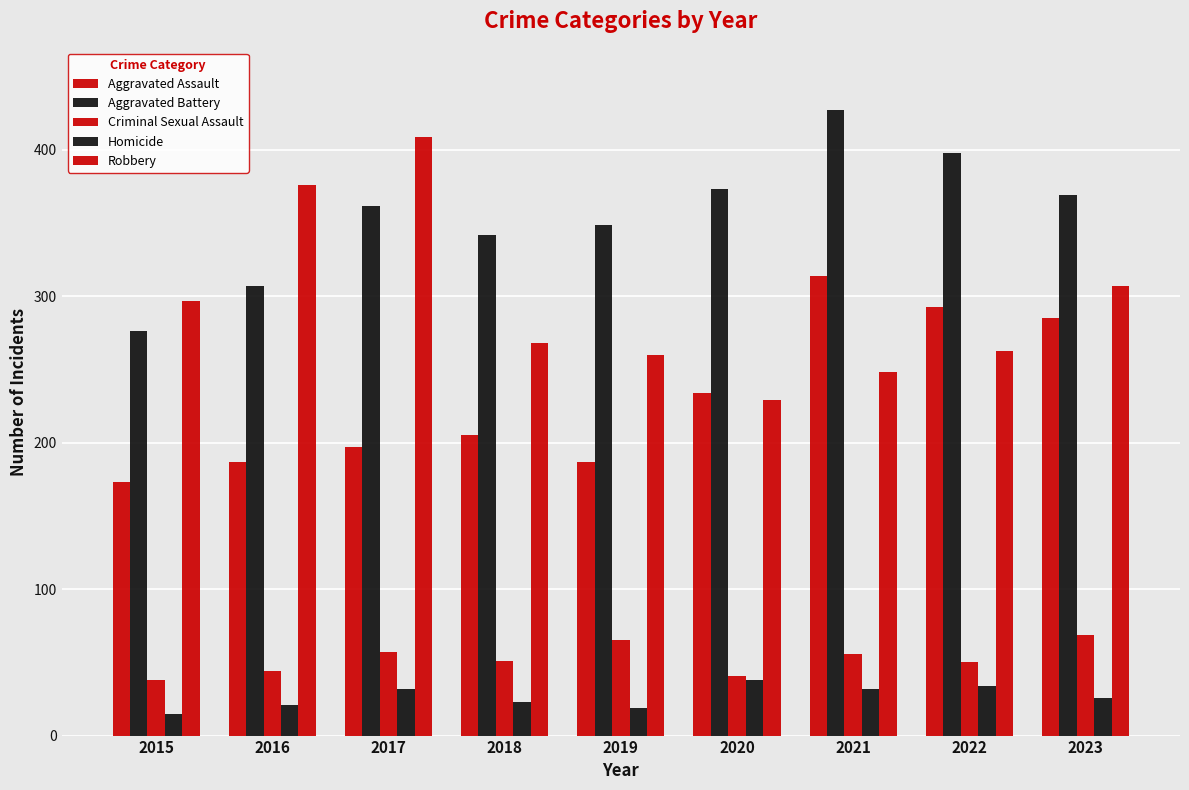

Does the chart contain stacked bars?

No